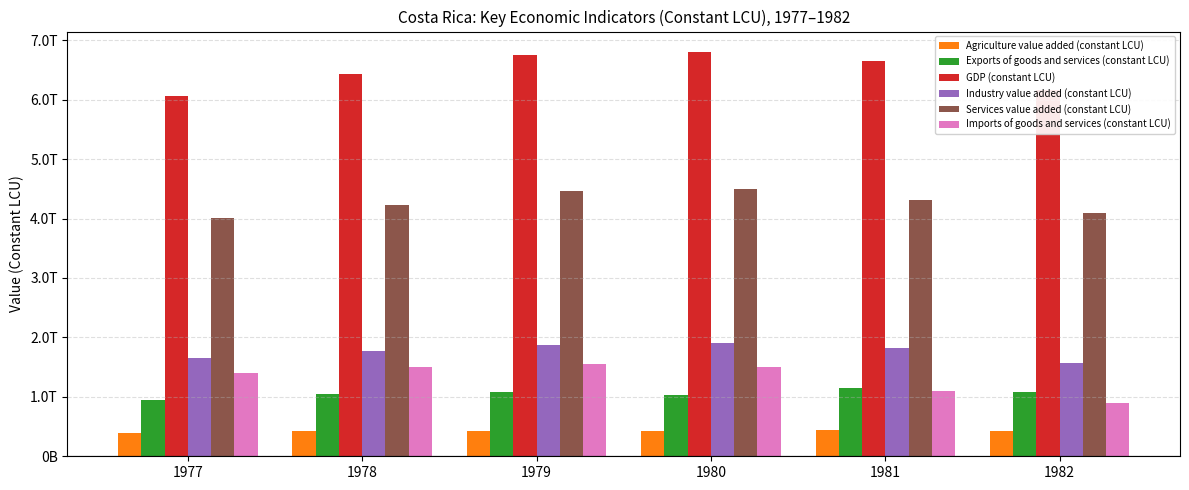

What is the sum of the Exports of goods and services (constant LCU) values at 1980 and 1977?

1979245628399